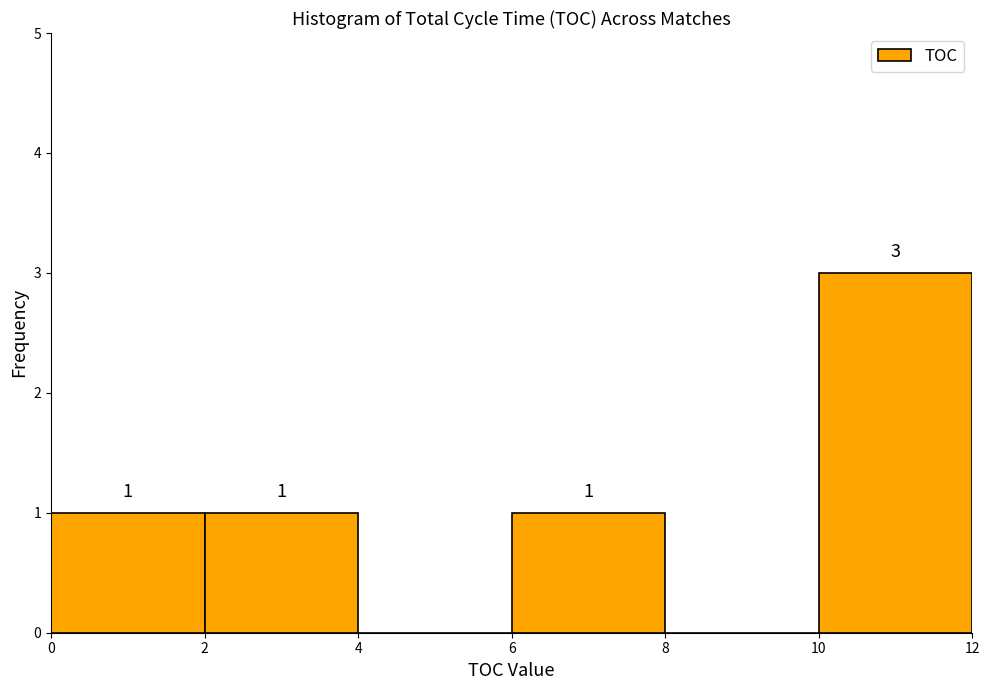

Which range on the x-axis has the tallest bar?

10 to 12